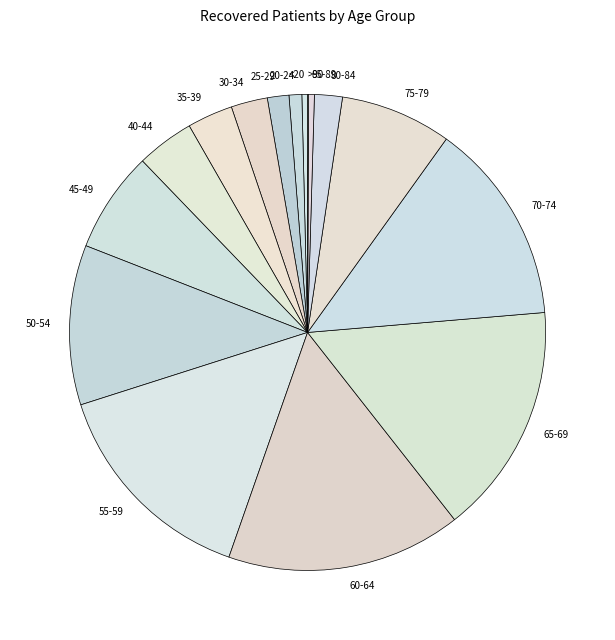

Does 50-54 account for over 50% of the chart?

No